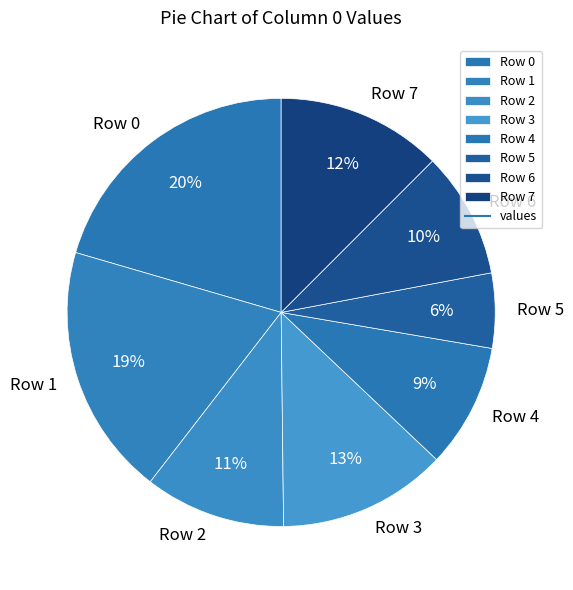

Count the number of slices in the pie.

8